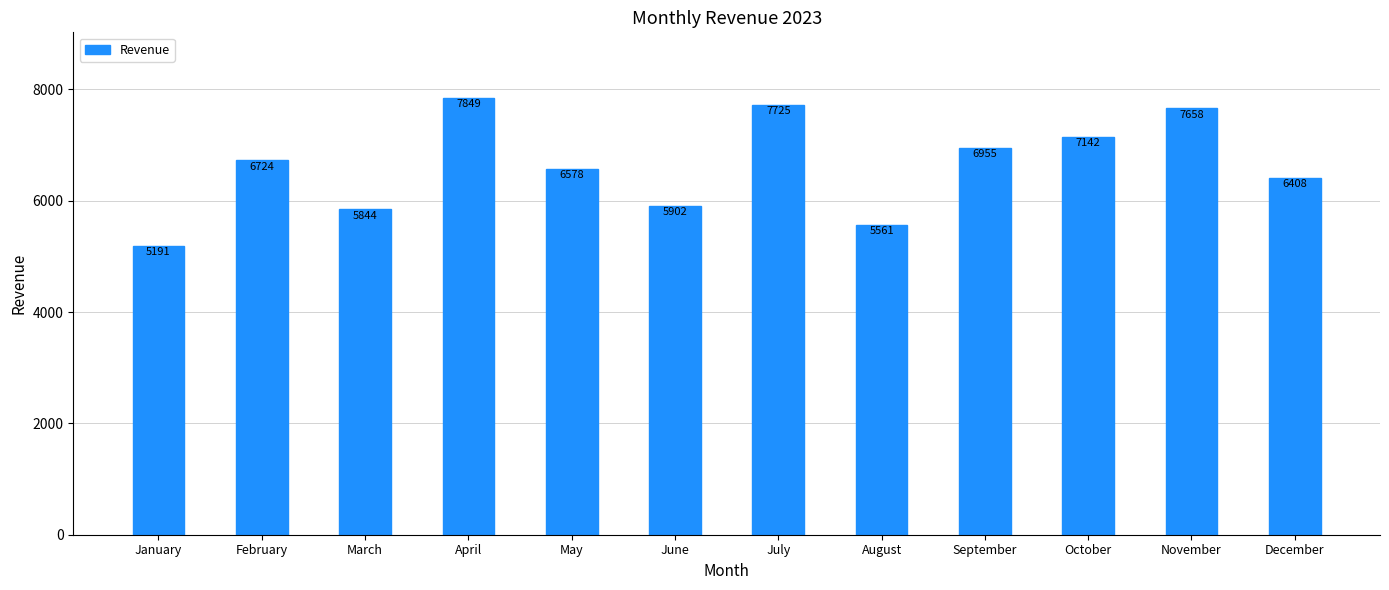

How many values are below 6724?

6